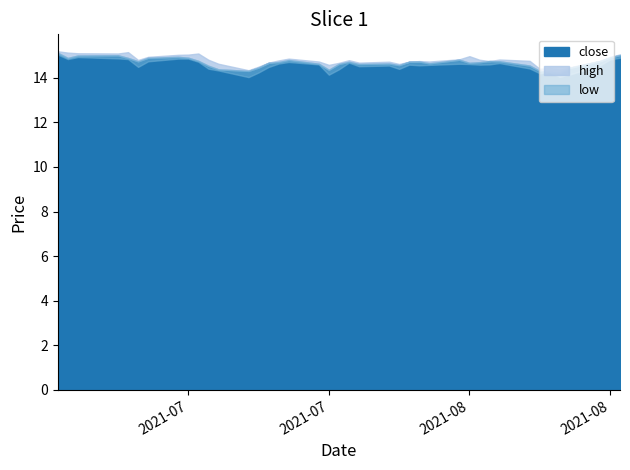

How many categories are shown in the chart?

40